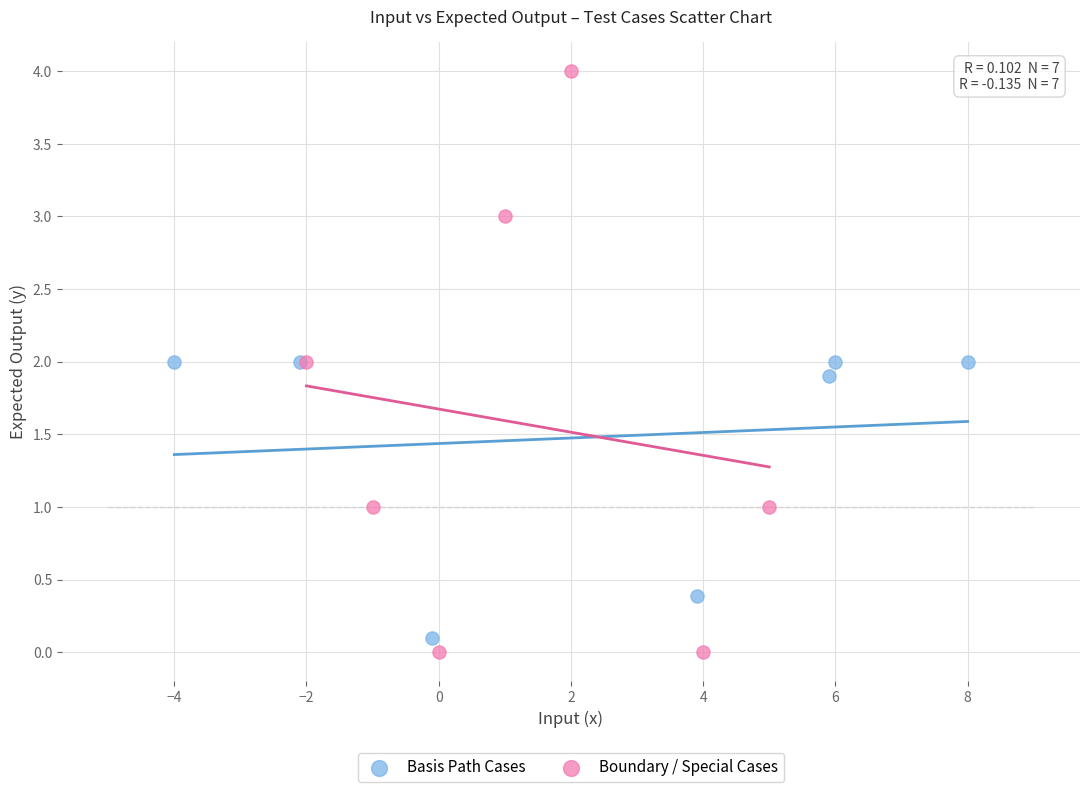

Which series has the largest Y range (max minus min)?

Boundary / Special Cases